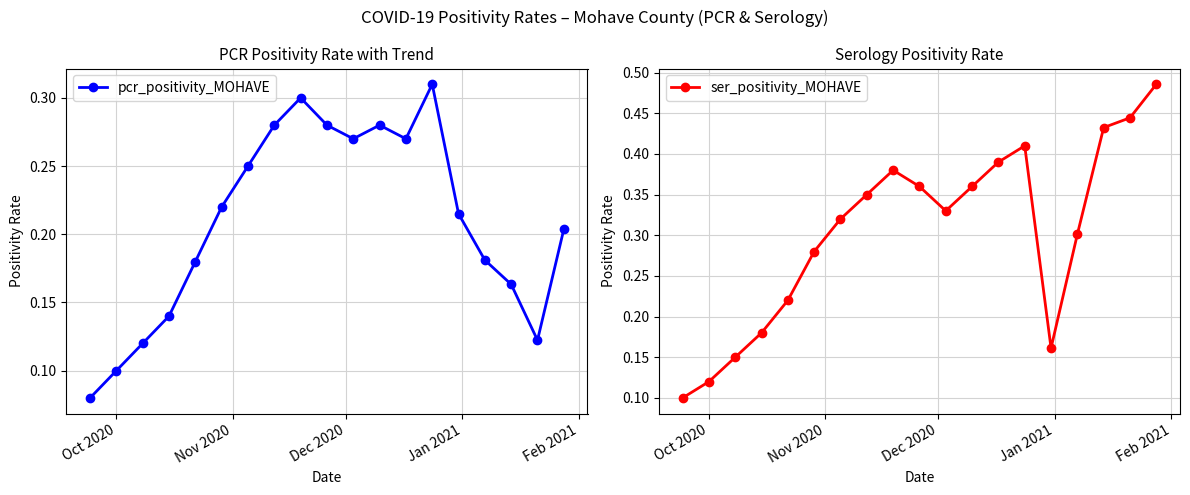

In ser_positivity_MOHAVE, how many points are lower than both neighbors (excluding endpoints)?

2